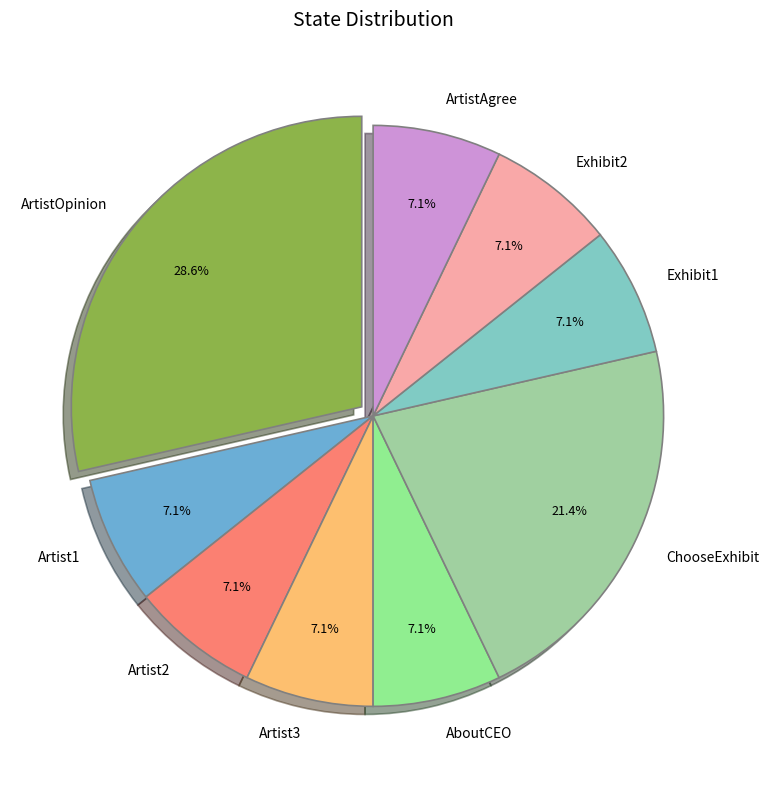

How many slices are in this pie chart?

9